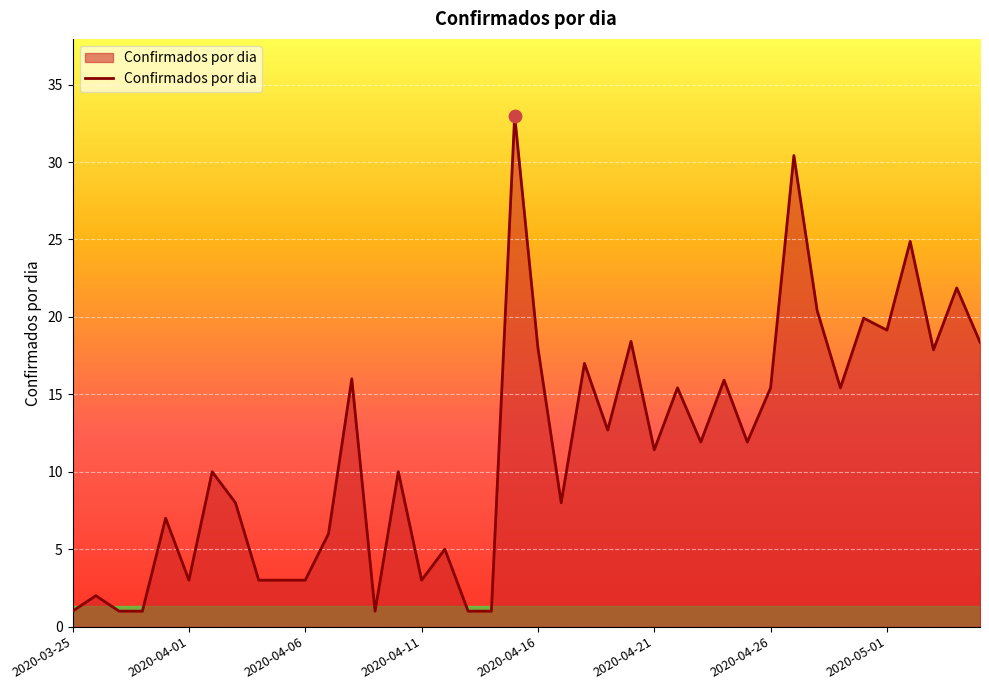

What is the maximum value shown in the chart?

33.0